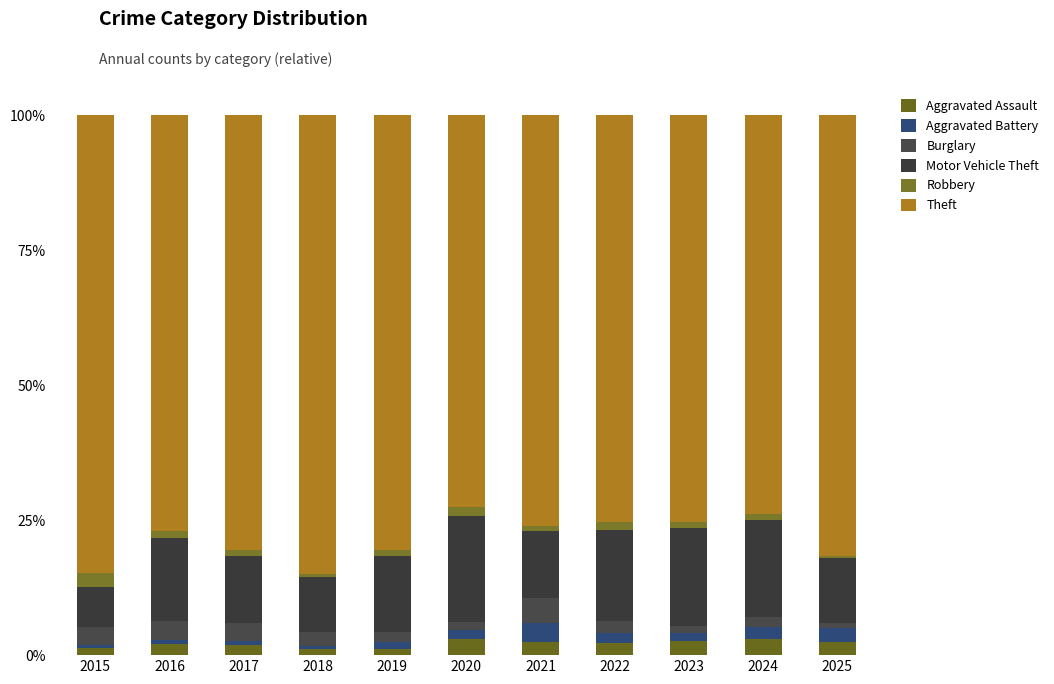

How many series are shown in this chart?

6